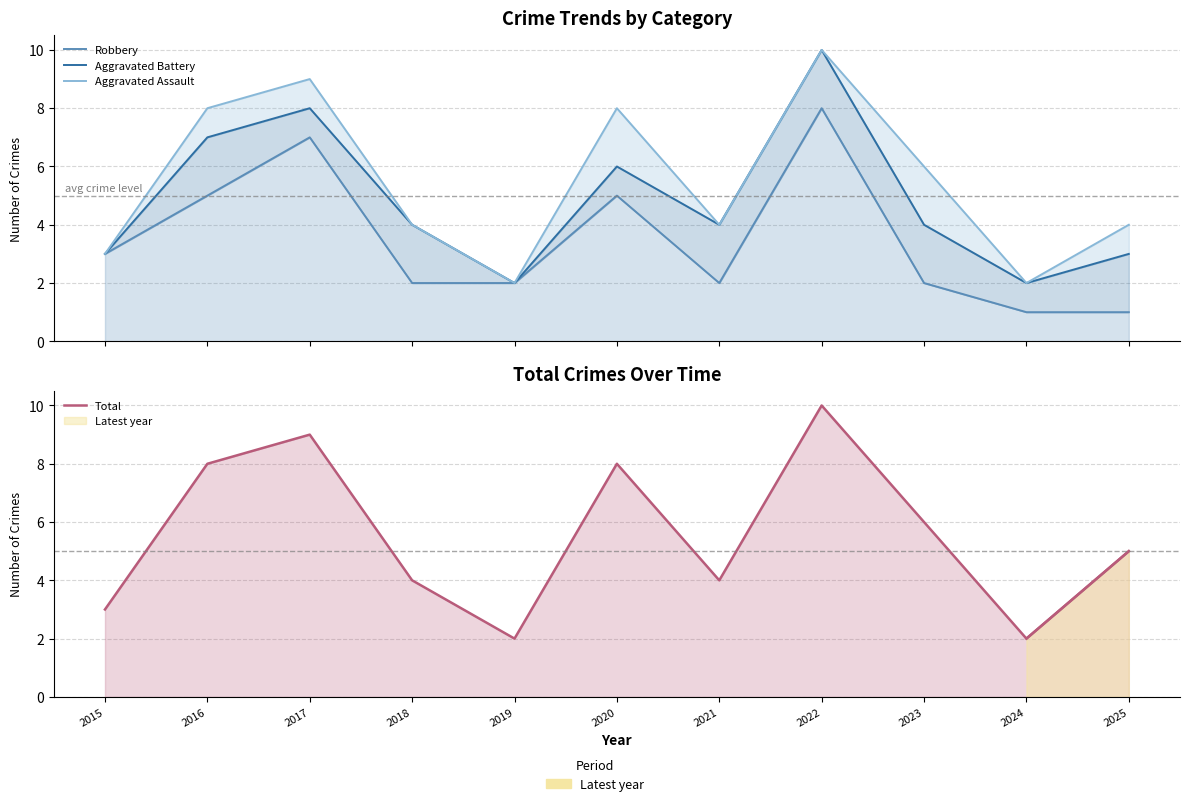

True or false: Aggravated Battery has more than 1 points higher than both neighbors.

True